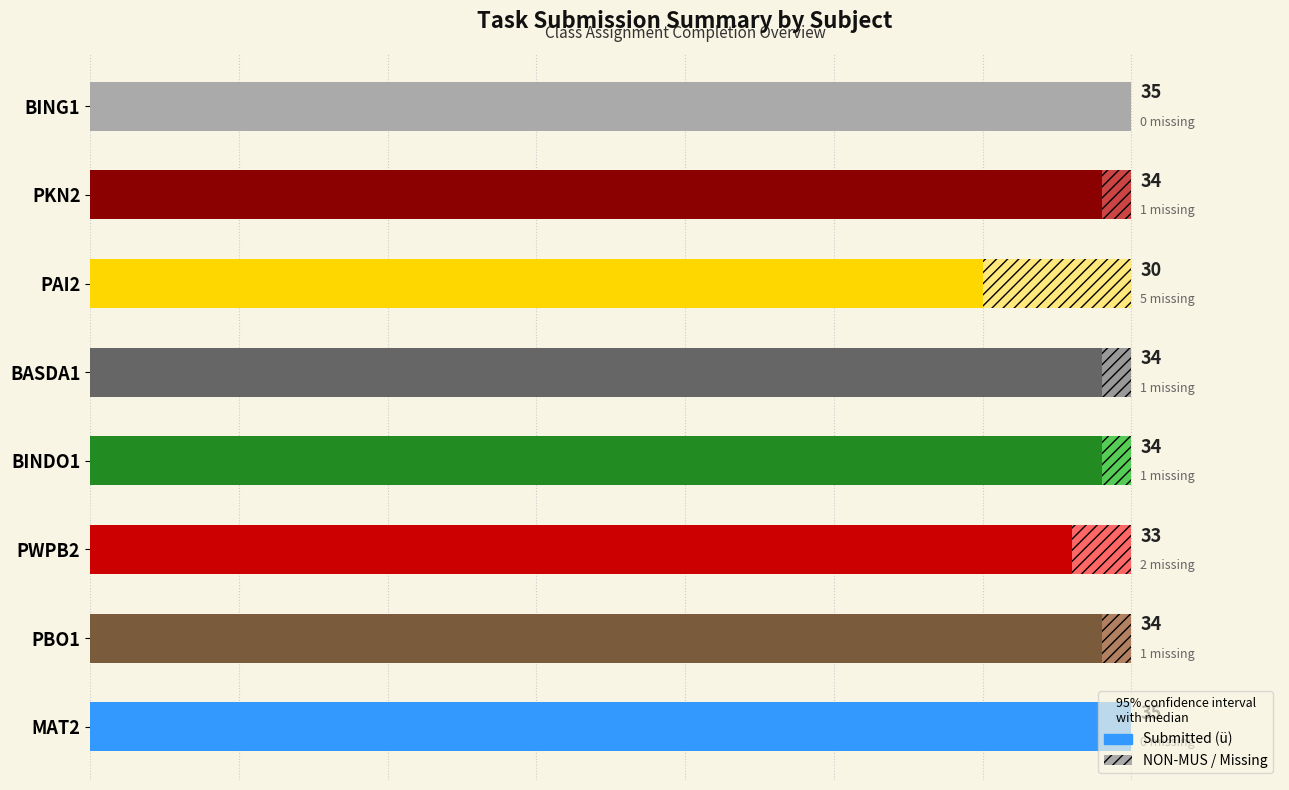

At which label is Submitted (ü) closest to 32?

PWPB2